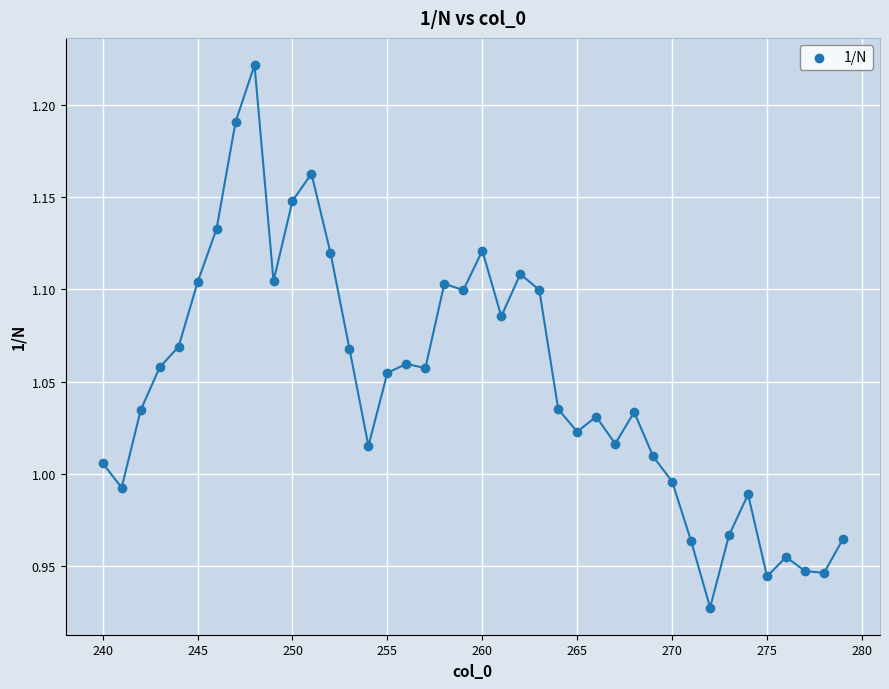

What is the range of X values (max minus min)?

39.0